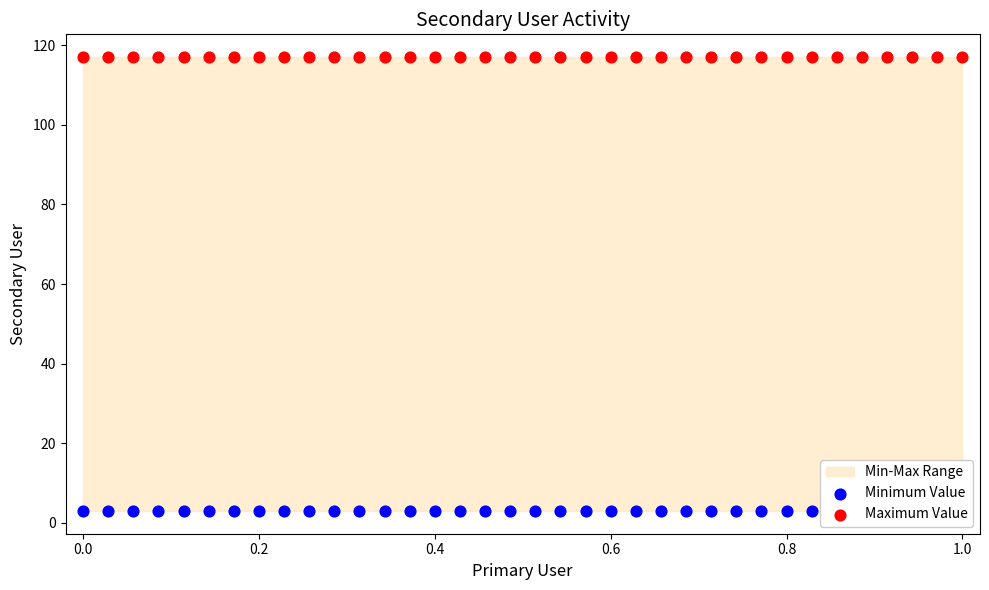

Which series has the largest total across all categories?

Maximum Value